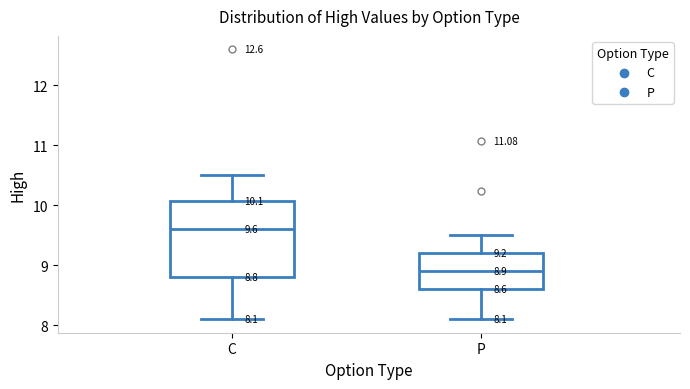

Which box's median line is the highest?

C